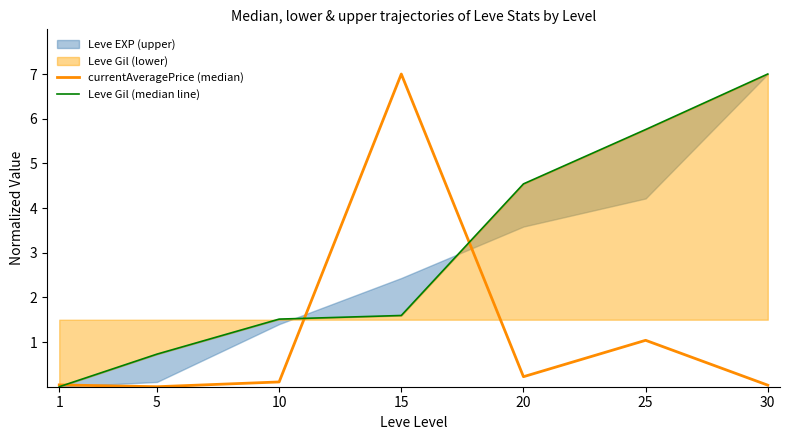

The value of currentAveragePrice (median) at 1 is 0.0. True or false?

True